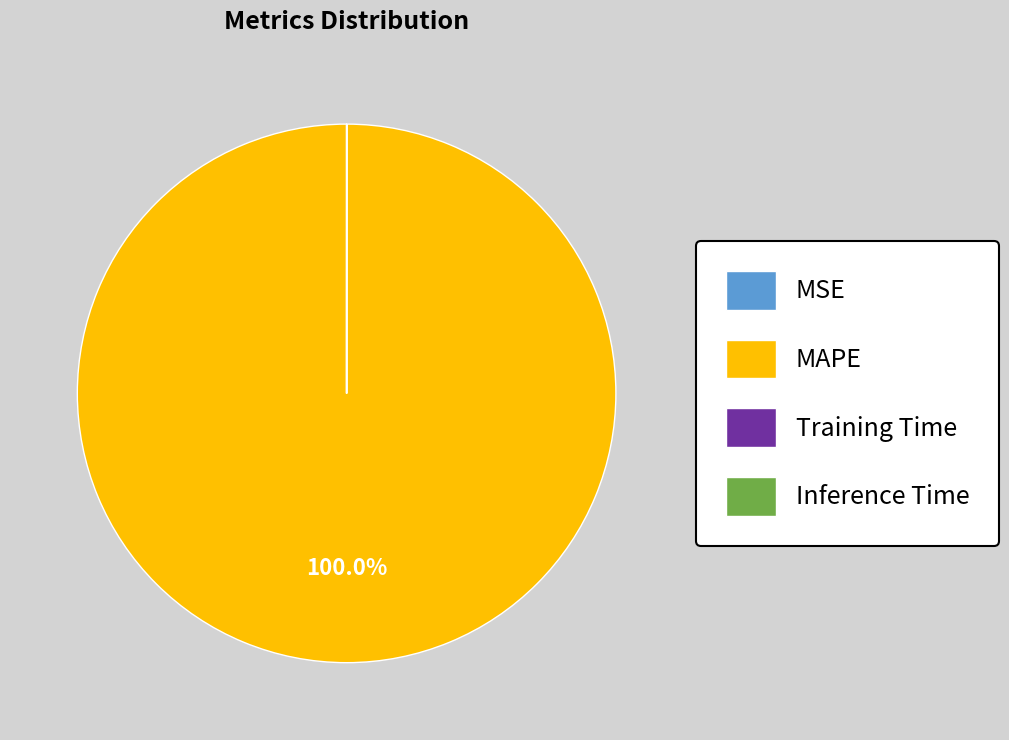

Is there any slice that represents more than half of the pie?

Yes